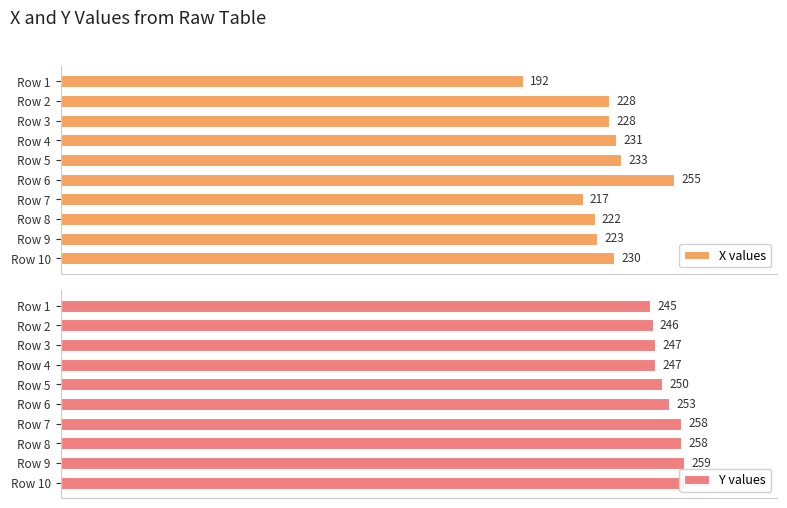

How many groups of bars are there?

10